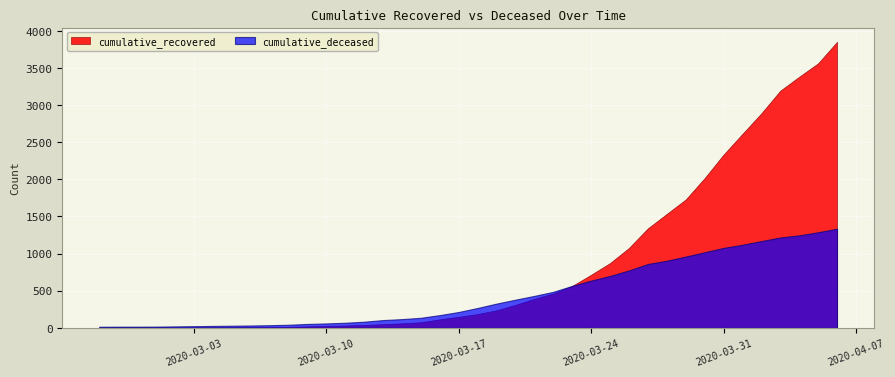

Reading left to right, transcribe all the data shown in this chart.

cumulative_recovered: 2	3	3	3	4	5	7	8	8	9	13	19	26	31	38	49	60	75	114	148	185	236	309	390	463	564	715	872	1076	1340	1535	1729	2017	2334	2614	2891	3196	3384	3565	3854
cumulative_deceased: 14	15	15	16	19	22	25	28	31	35	41	52	59	68	82	104	117	135	171	213	267	326	379	430	485	565	636	699	773	860	904	960	1018	1077	1119	1169	1217	1246	1288	1336